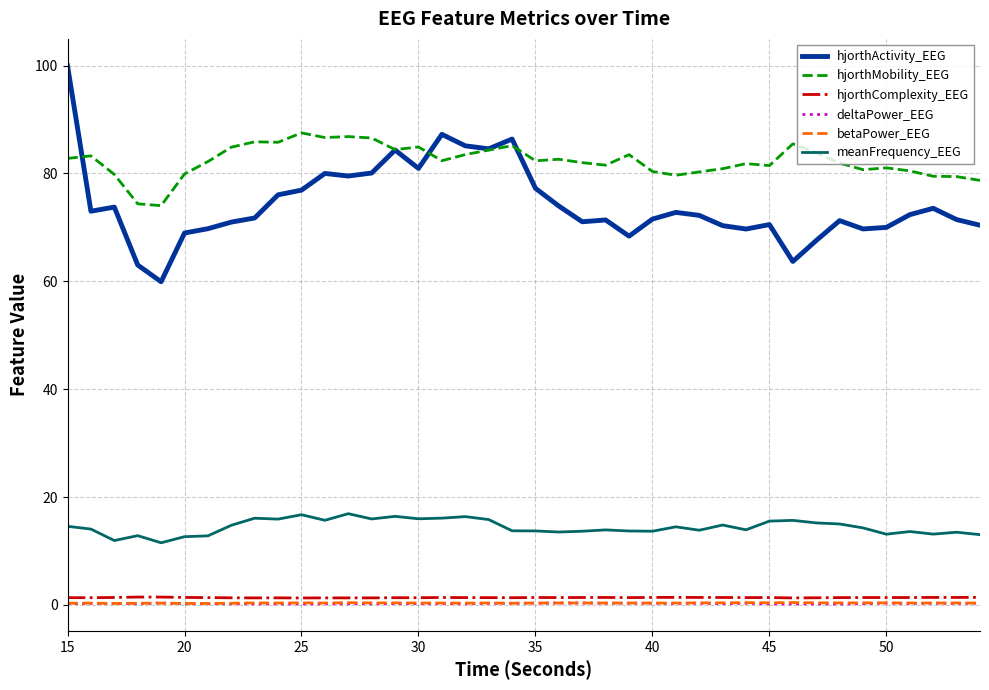

Which series has the widest spread of values?

hjorthActivity_EEG